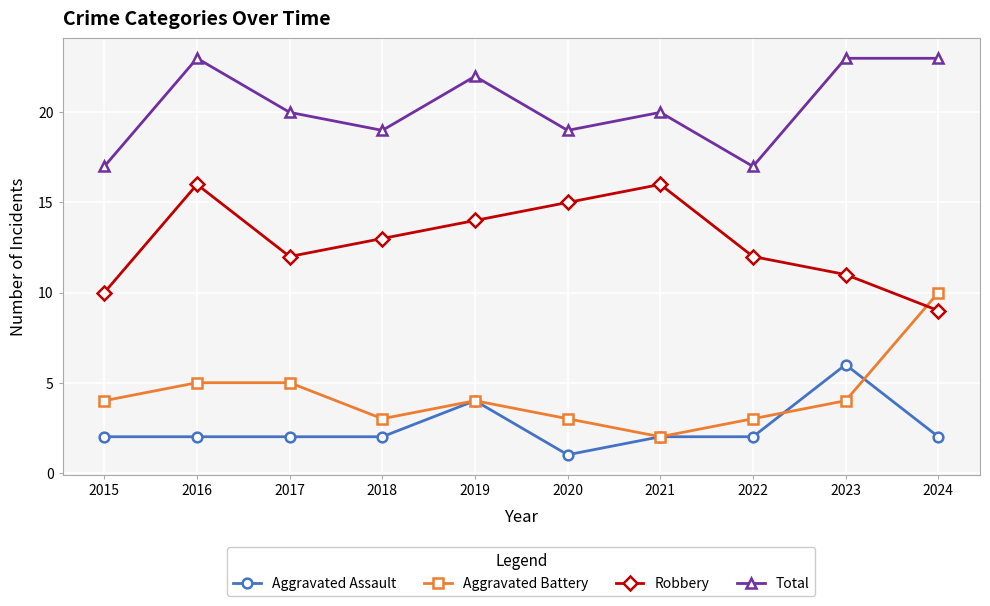

Which series changed the most between 2015 and 2017?

Total